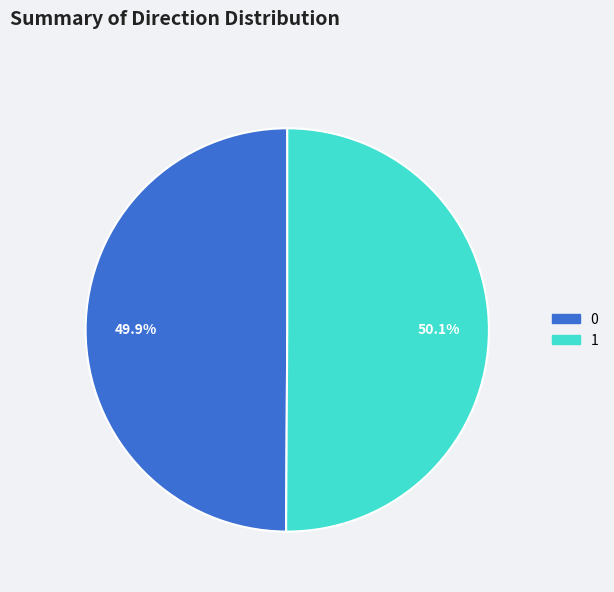

To the nearest percent, what portion does 1 represent?

50%